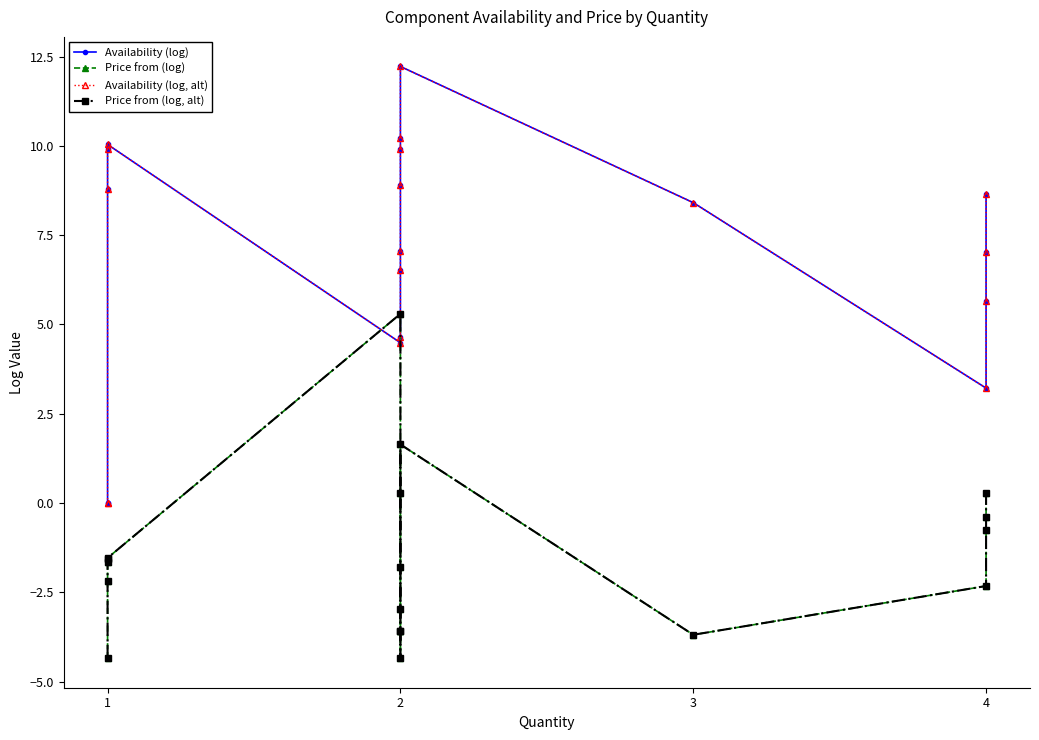

The Price from (log, alt) series shows -1.8 at 1. True or false?

False